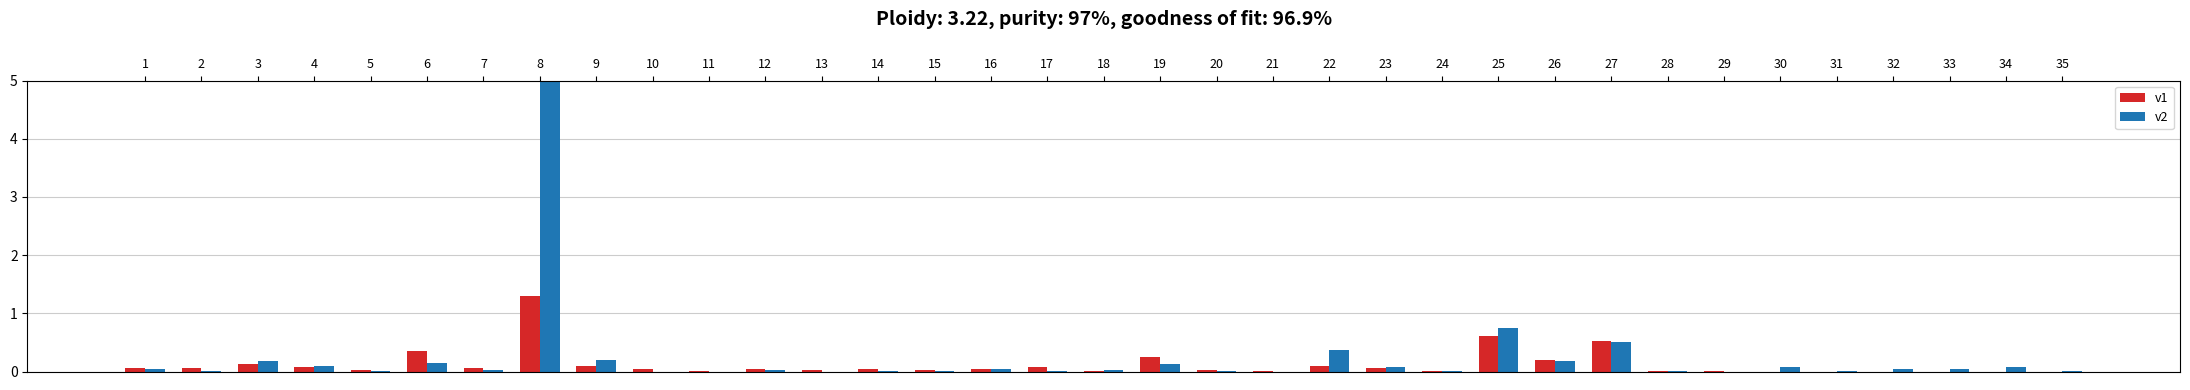

True or false: v2 has a value of 0.0 at 17.

True